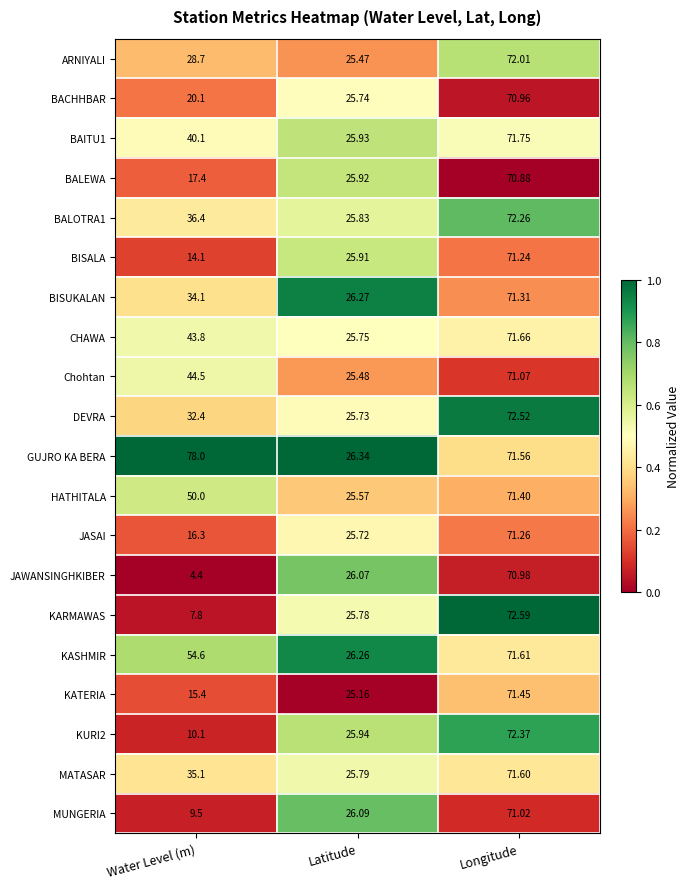

Which label corresponds to the smallest value in the chart?

Water Level (m)